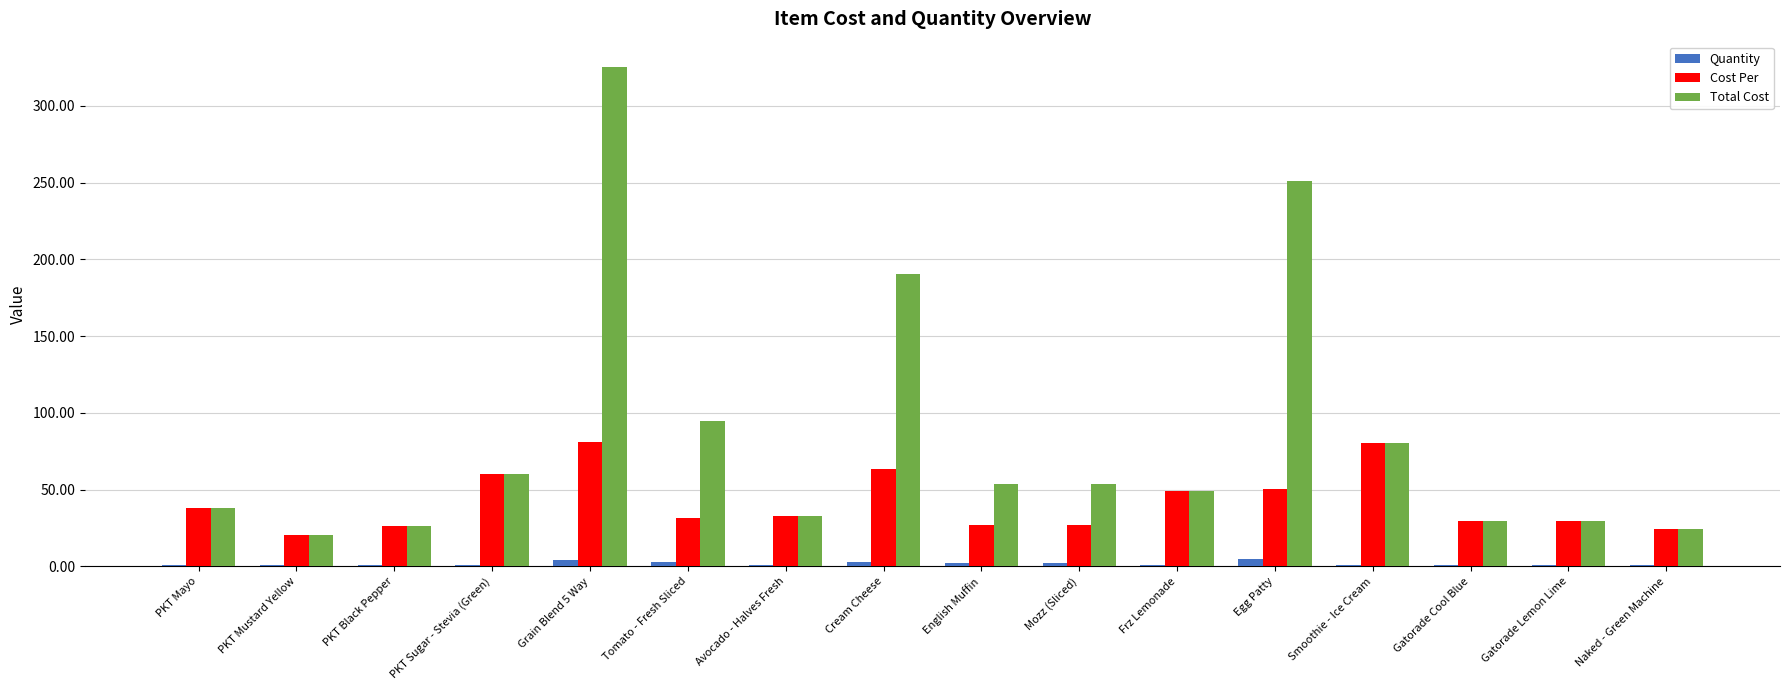

How many categories are shown in the chart?

16